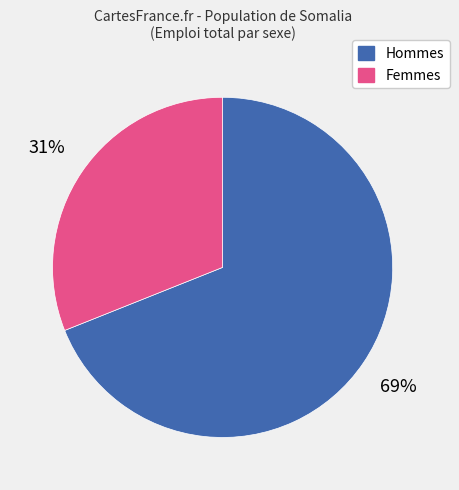

Which category accounts for the majority?

Hommes